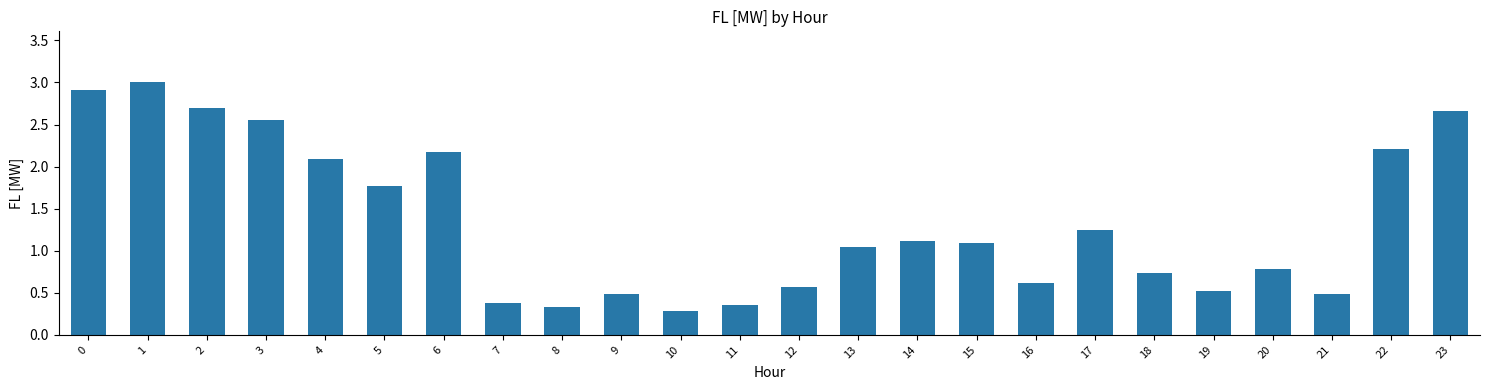

Is it true that the value at 4 is 0.9?

False